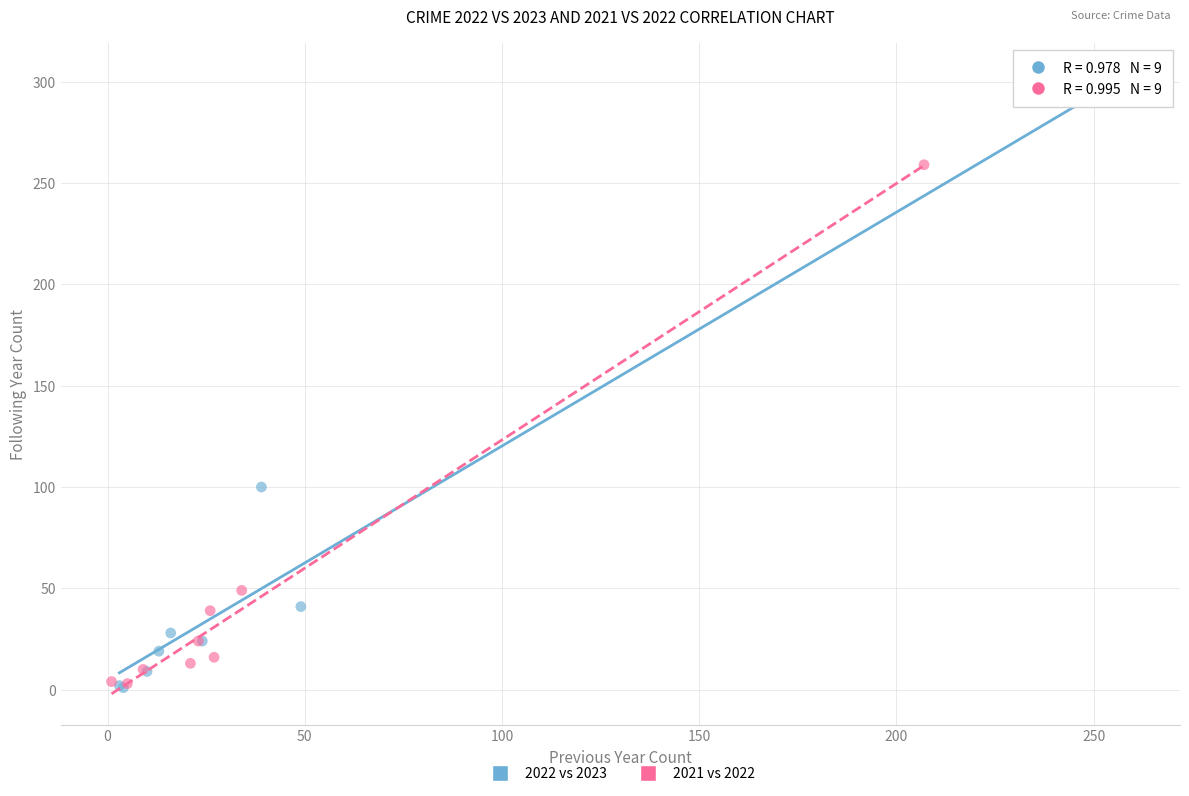

Which series has the largest Y range (max minus min)?

2022 vs 2023